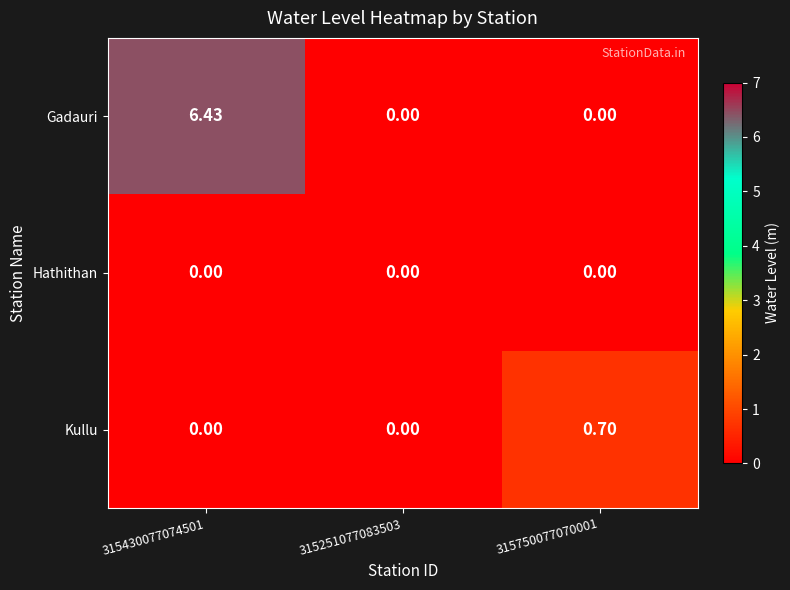

Between 315430077074501 and 315251077083503, which series saw the biggest shift?

Gadauri